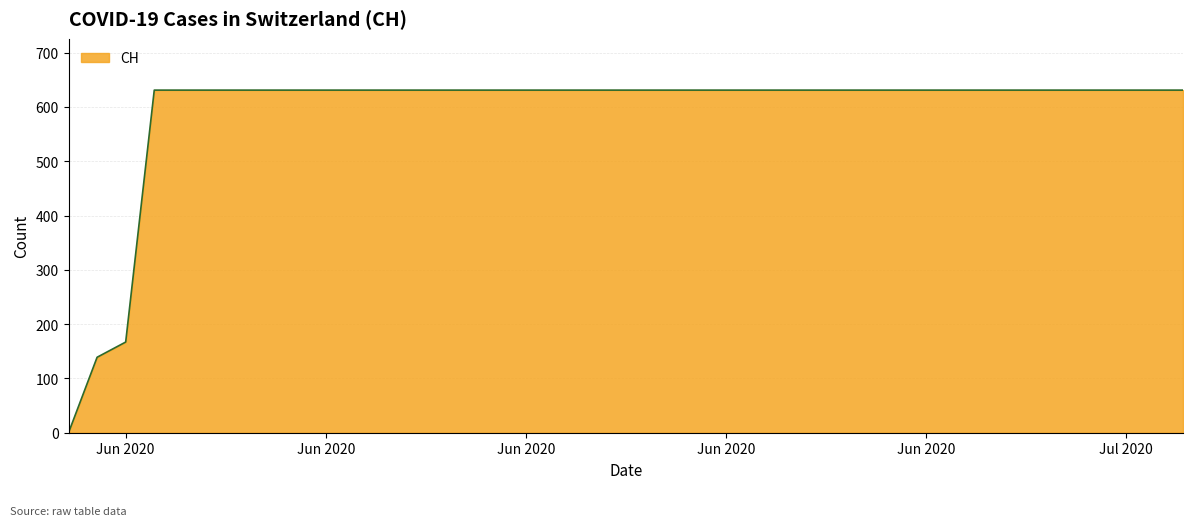

Count the number of categories in the chart.

40